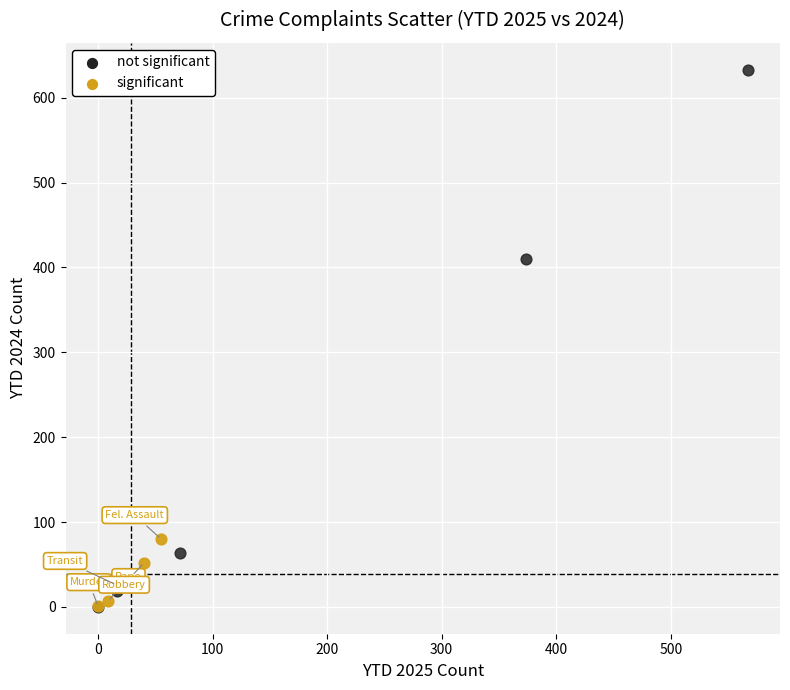

Which series contains the highest Y value?

not significant